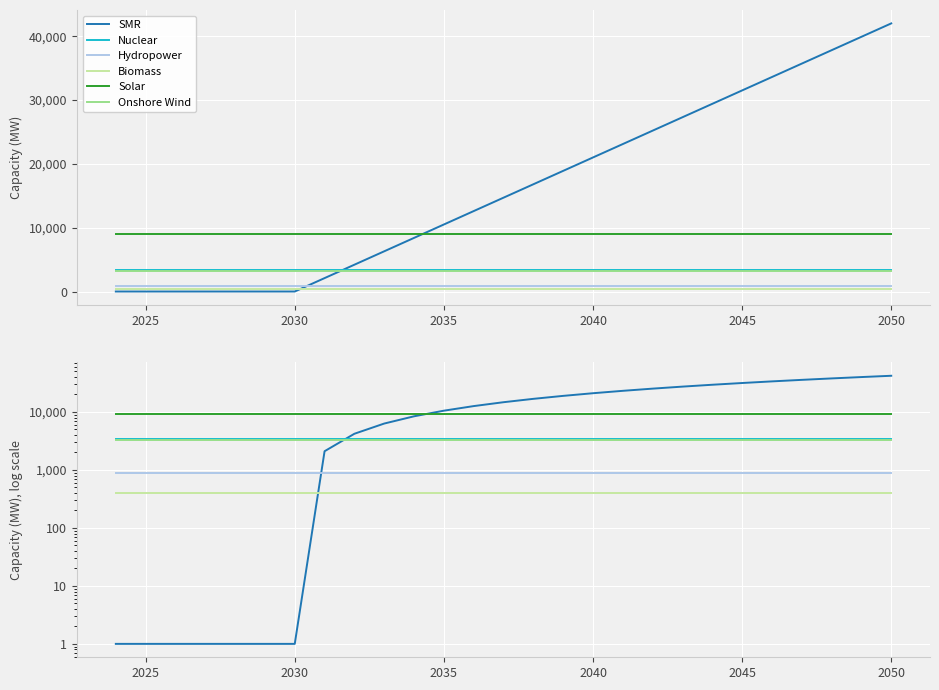

What is the greatest value displayed?

42000